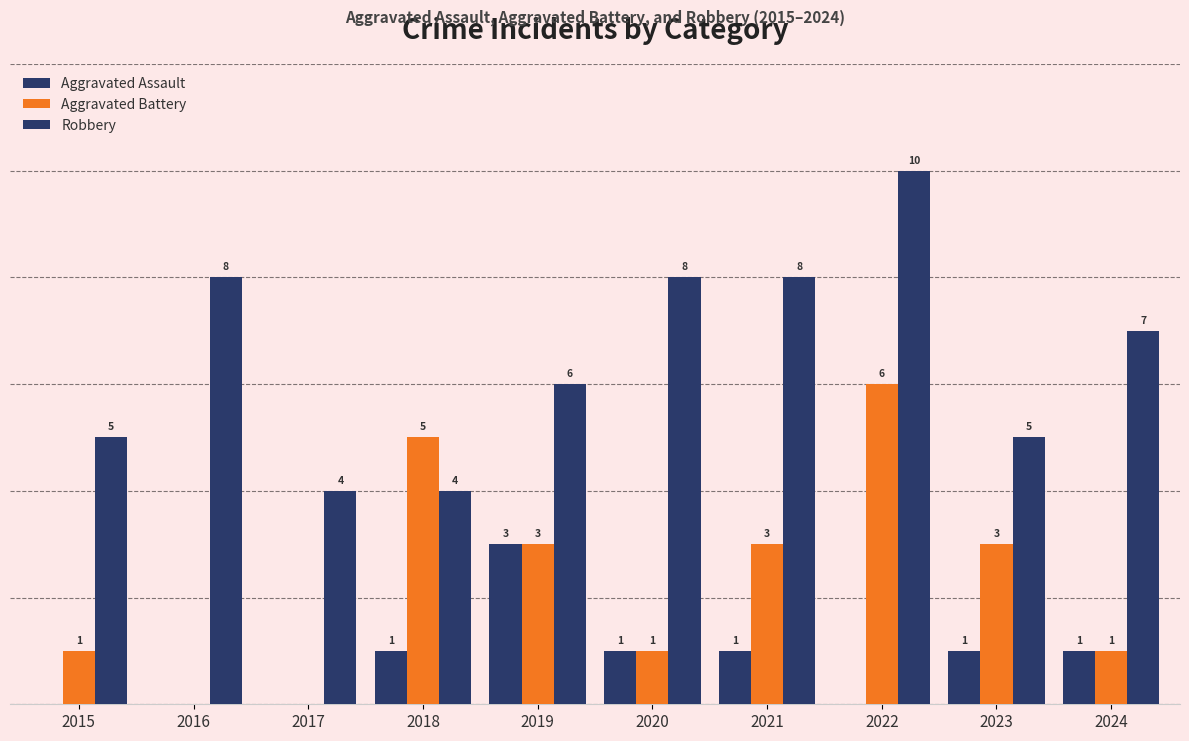

Are the bars grouped side by side (vs. stacked)?

Yes